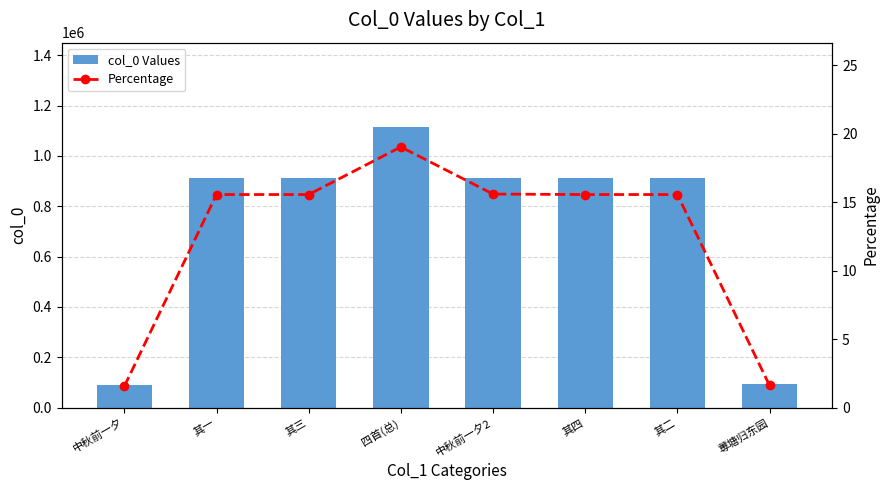

What is the label of the 6th bar from the left?

其四